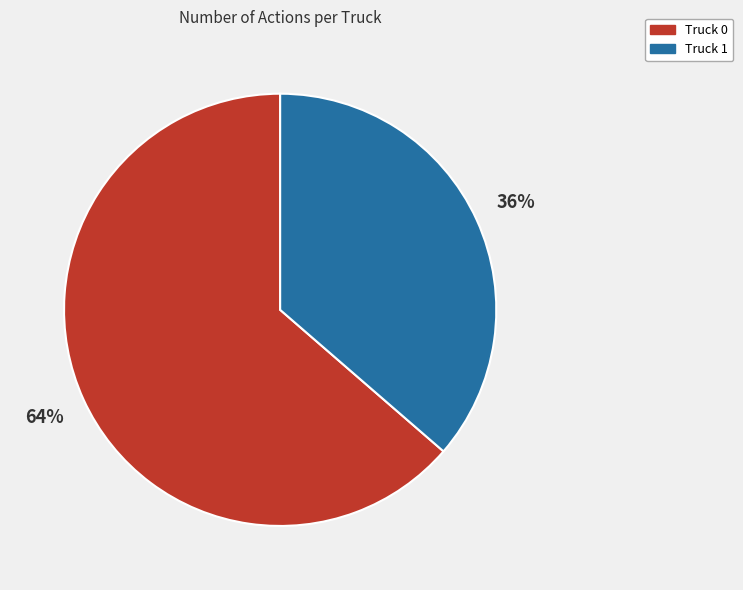

To the nearest percent, what percentage of the pie is Truck 0?

64%